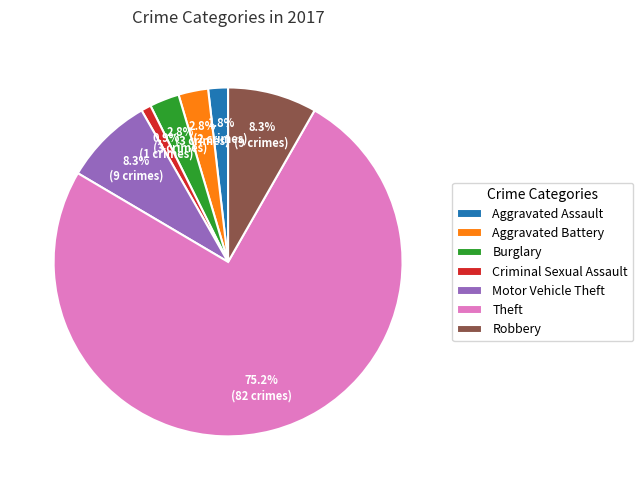

Is there a majority slice in this chart?

Yes